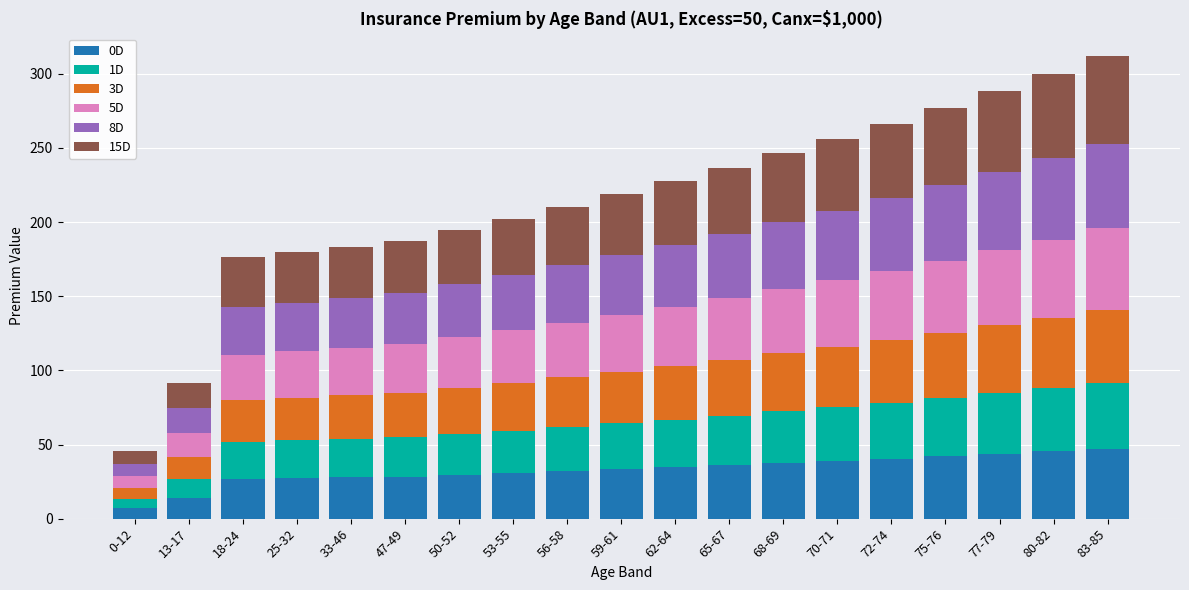

What is the total value across all series at 47-49?

187.2